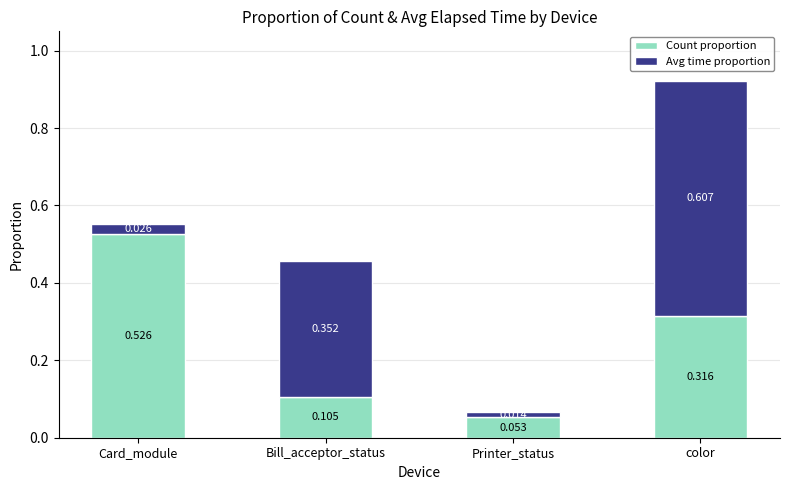

At which category is the sum across all series the highest?

color